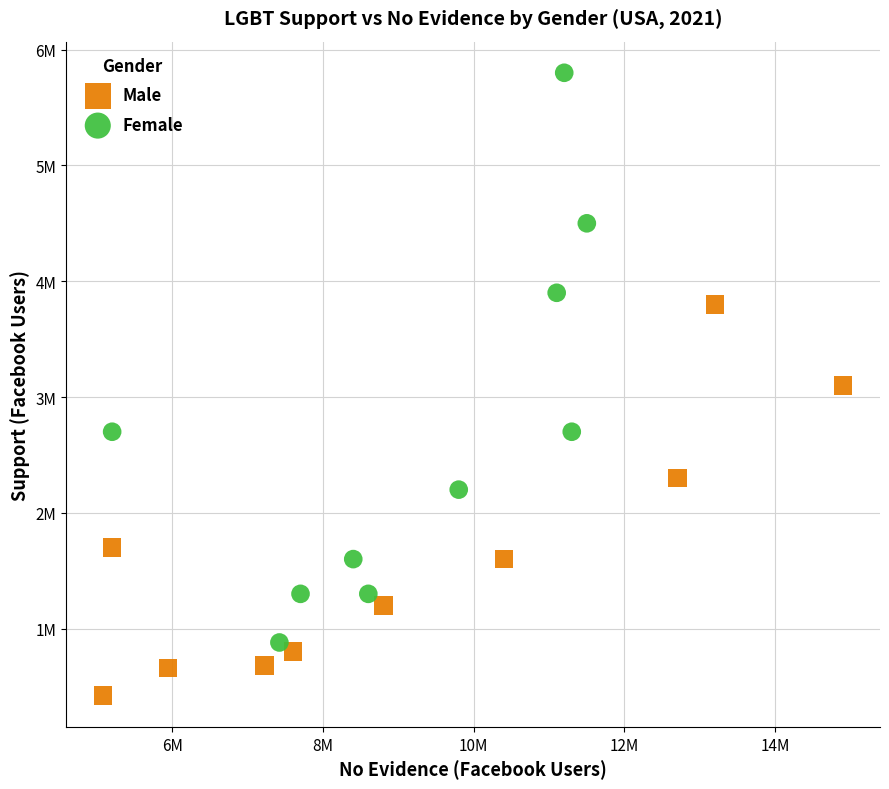

Which series contains the highest Y value?

Female